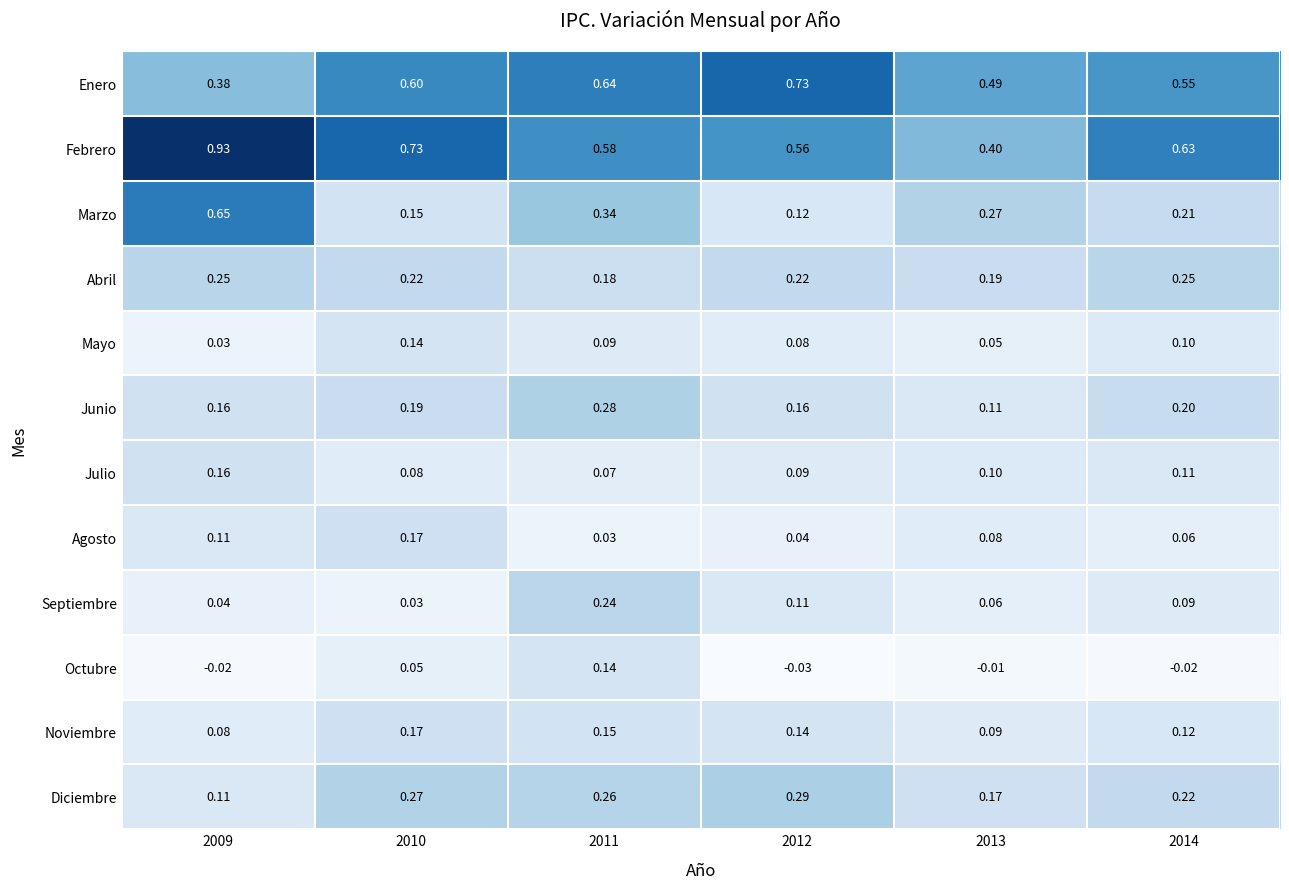

Rank the series at 2012 from highest to lowest value.

Enero, Febrero, Diciembre, Abril, Junio, Noviembre, Marzo, Septiembre, Julio, Mayo, Agosto, Octubre